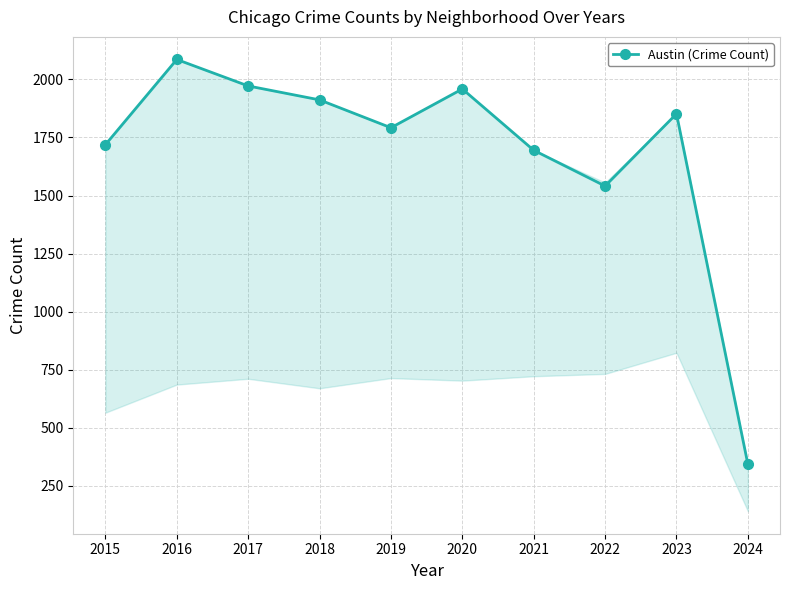

What is the value of the 10th point from the left?

343